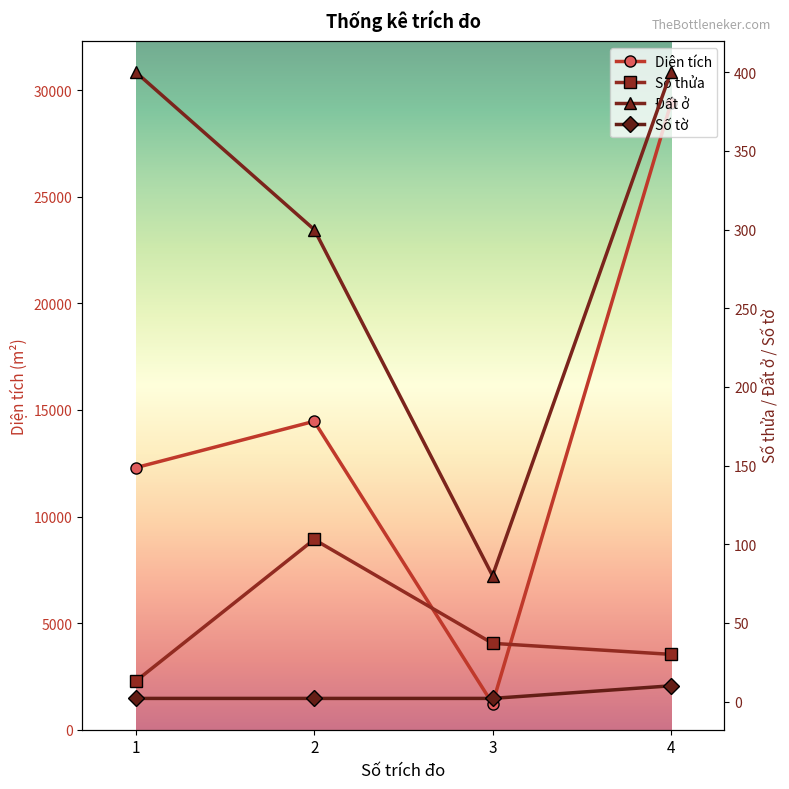

Read the Số thửa value at 1.

13.0